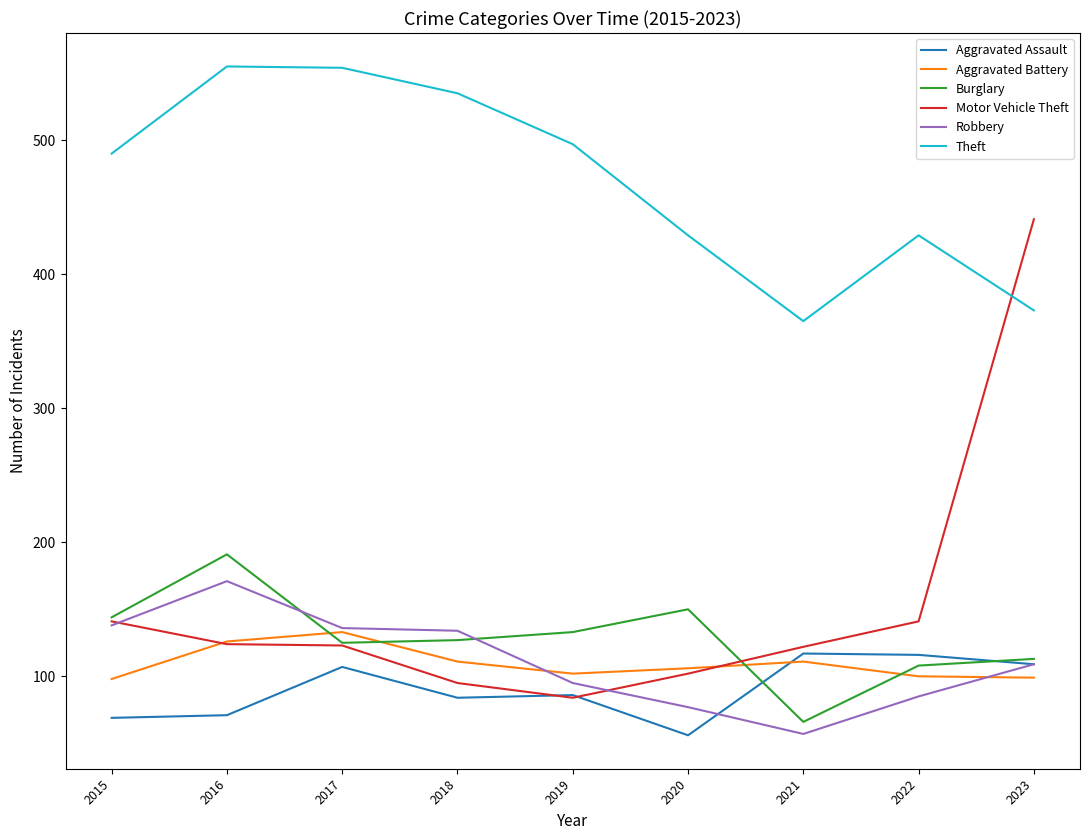

True or false: Aggravated Battery has a value of 64 at 2015.

False